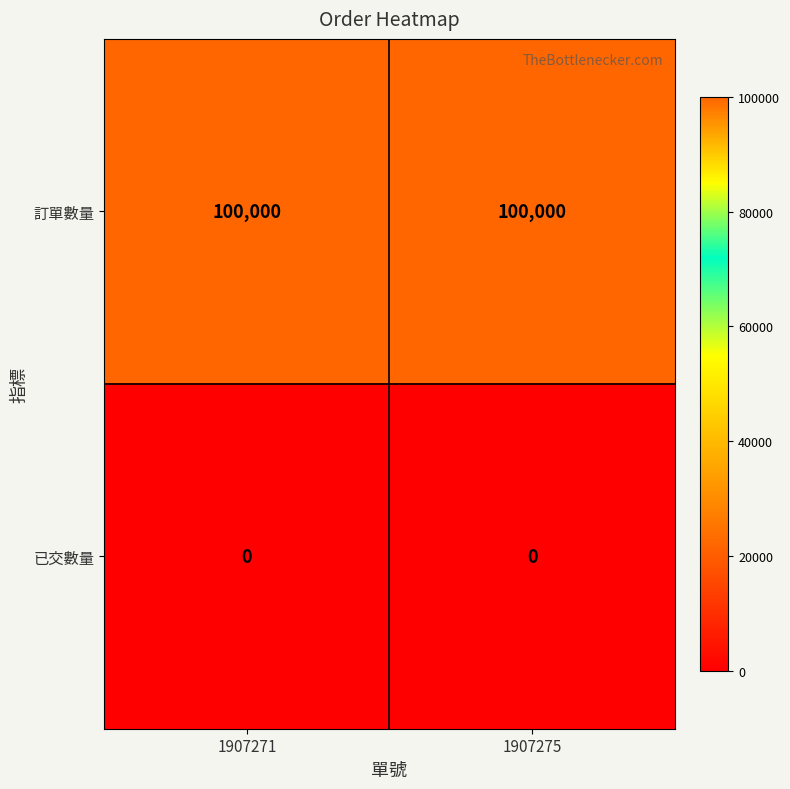

Reading left to right, what are all the values shown in this chart?

訂單數量: 100000	100000
已交數量: 0	0